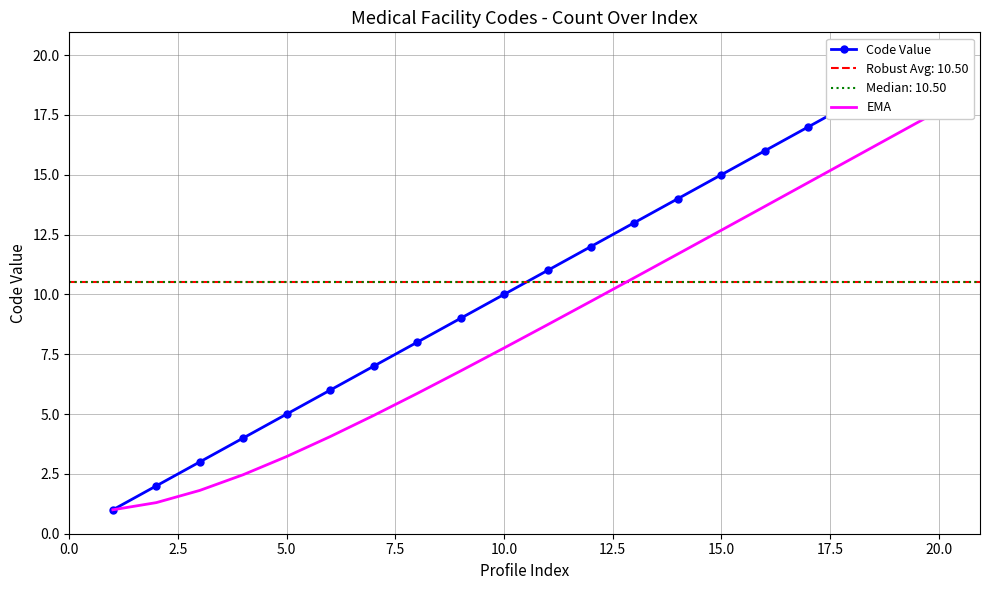

What is the minimum value shown in the chart?

1.0